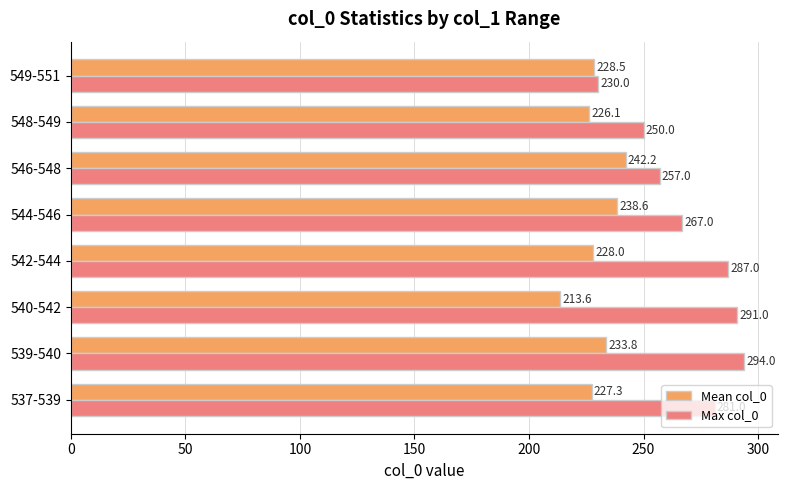

What value does the Max col_0 series have at 537-539?

281.0